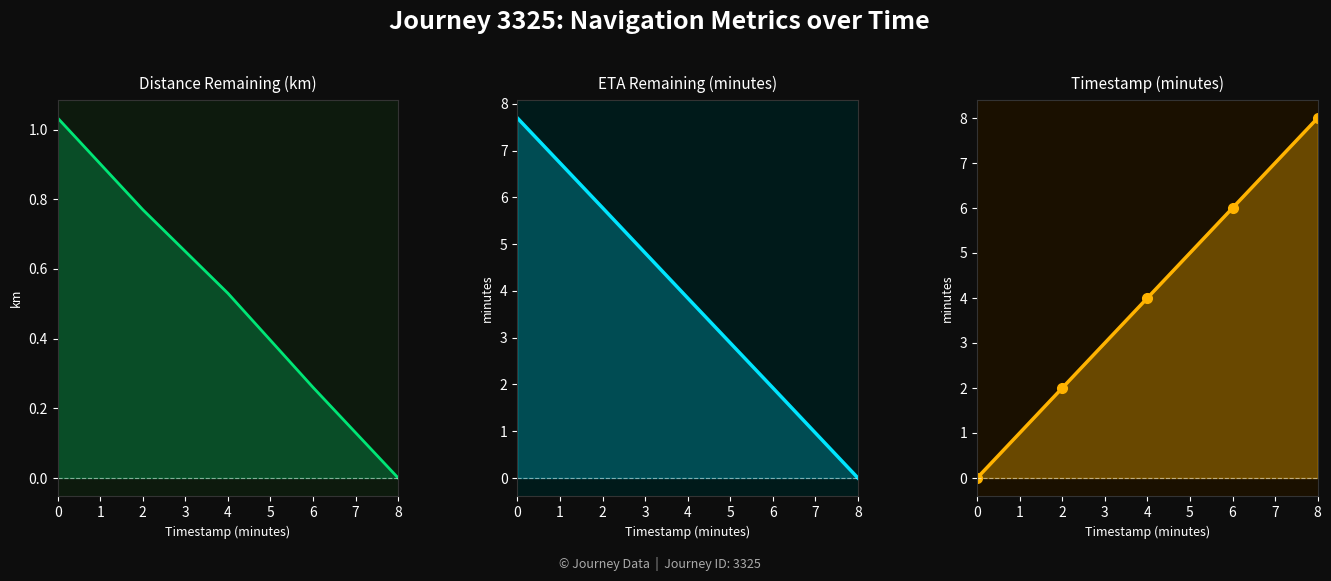

Rank the series by their maximum value, from lowest to highest.

distance_remaining_km, eta_remaining_minutes, timestamp_minutes